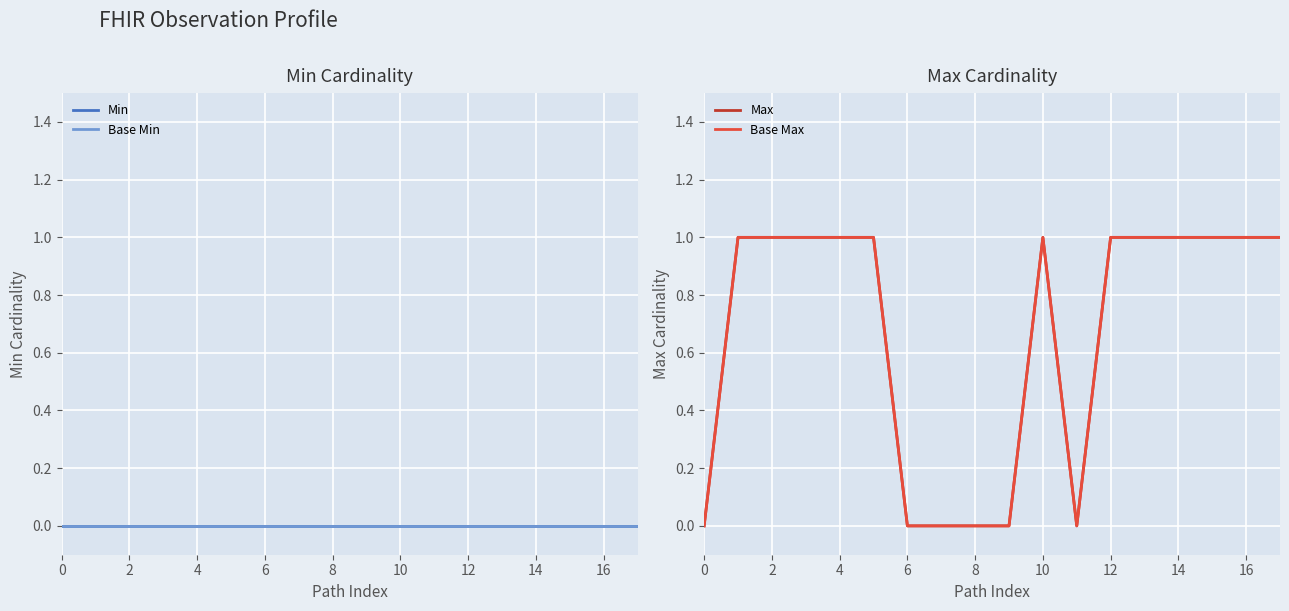

Rank the series by their maximum value, from highest to lowest.

Max, Base Max, Min, Base Min